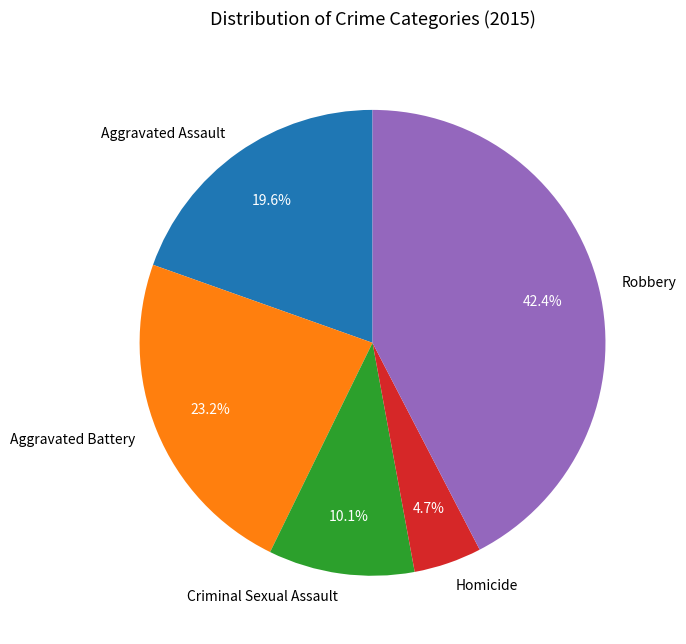

What is the smallest slice in the pie chart?

Homicide